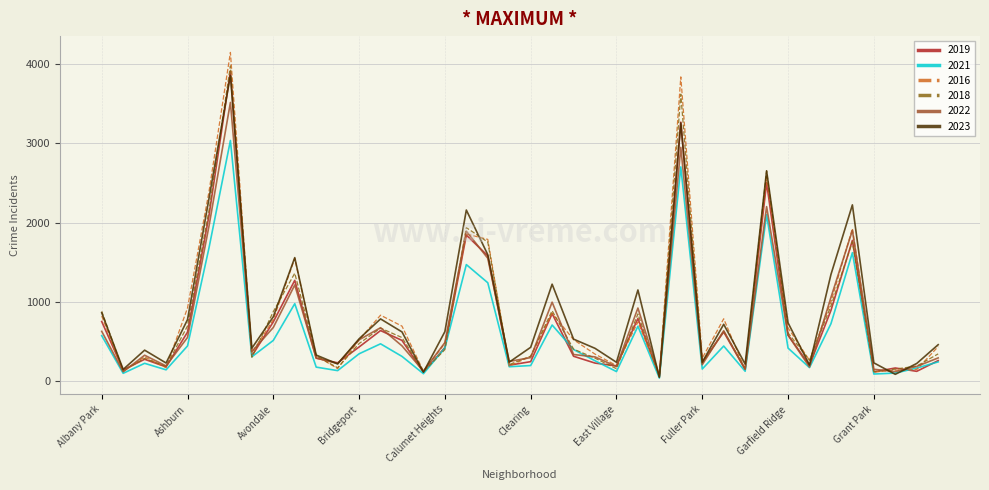

What is the maximum value shown in the chart?

4146